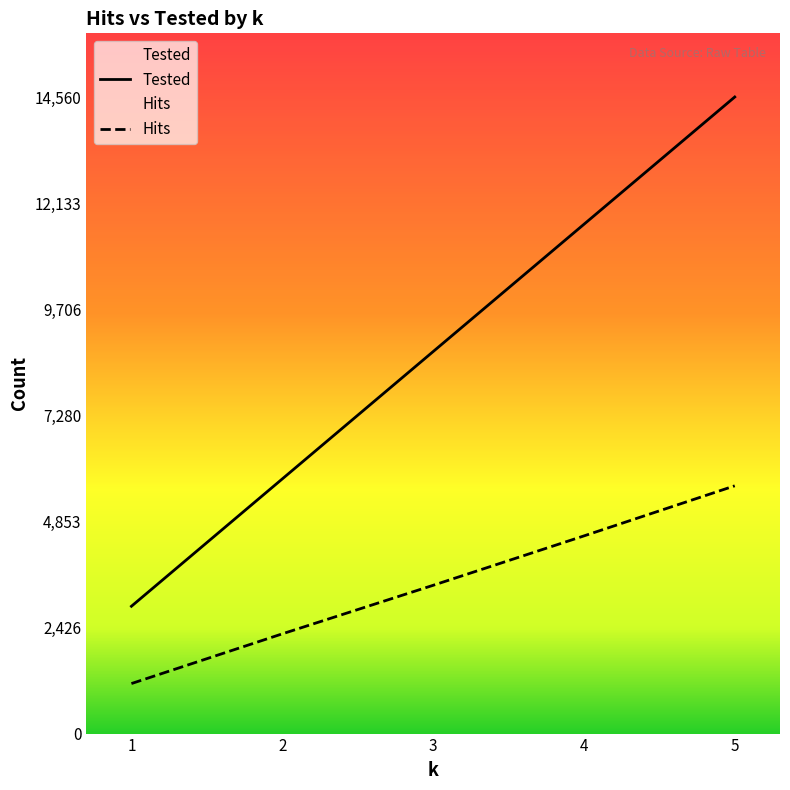

True or false: Tested and Hits cross at least once.

False